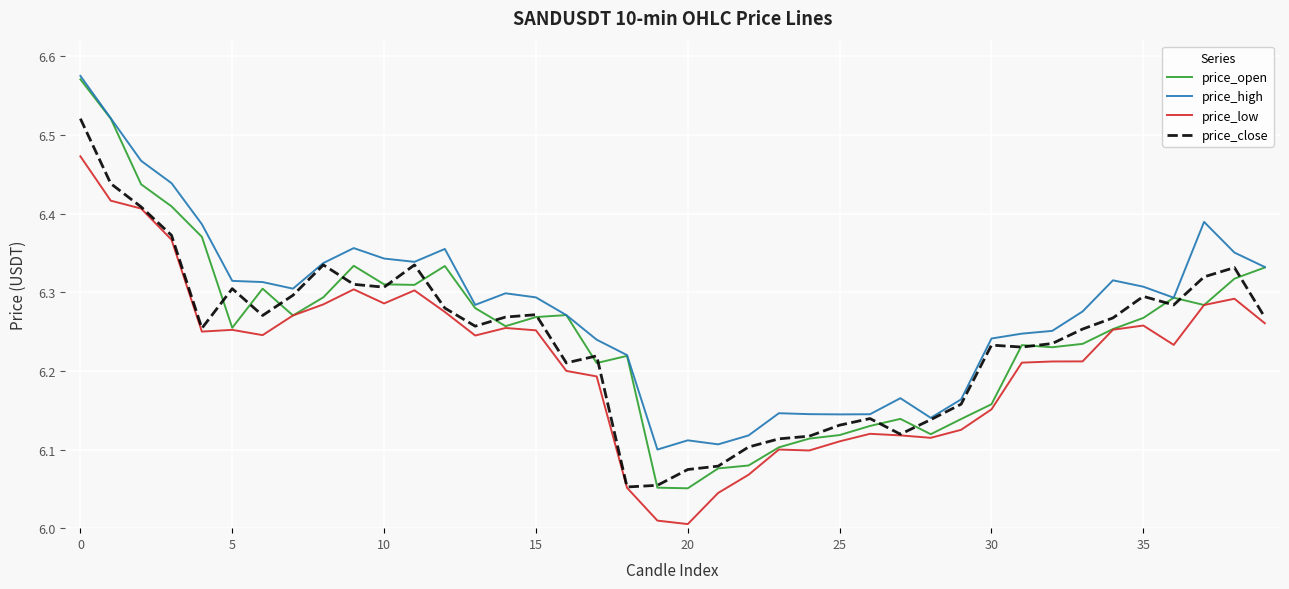

True or false: price_low and price_high intersect in this chart.

False